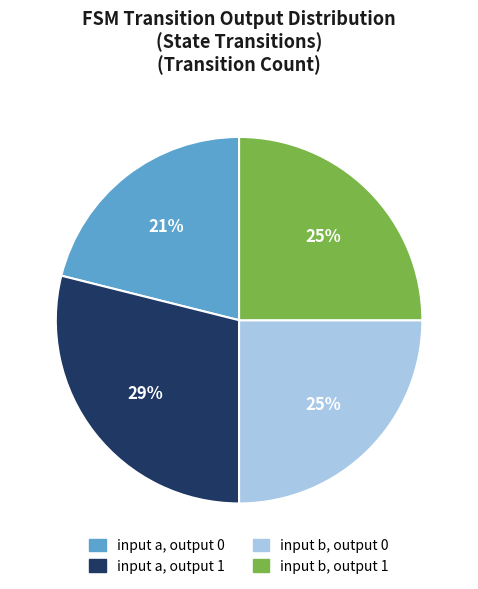

What is the smallest slice in the pie chart?

input a, output 0